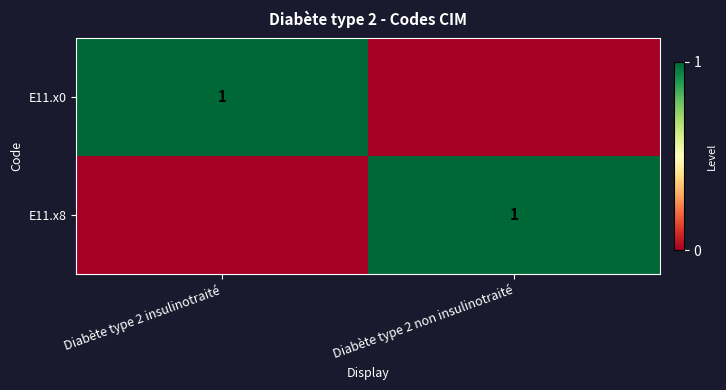

Is it true that E11.x0 equals 0 at Diabète type 2 insulinotraité?

False